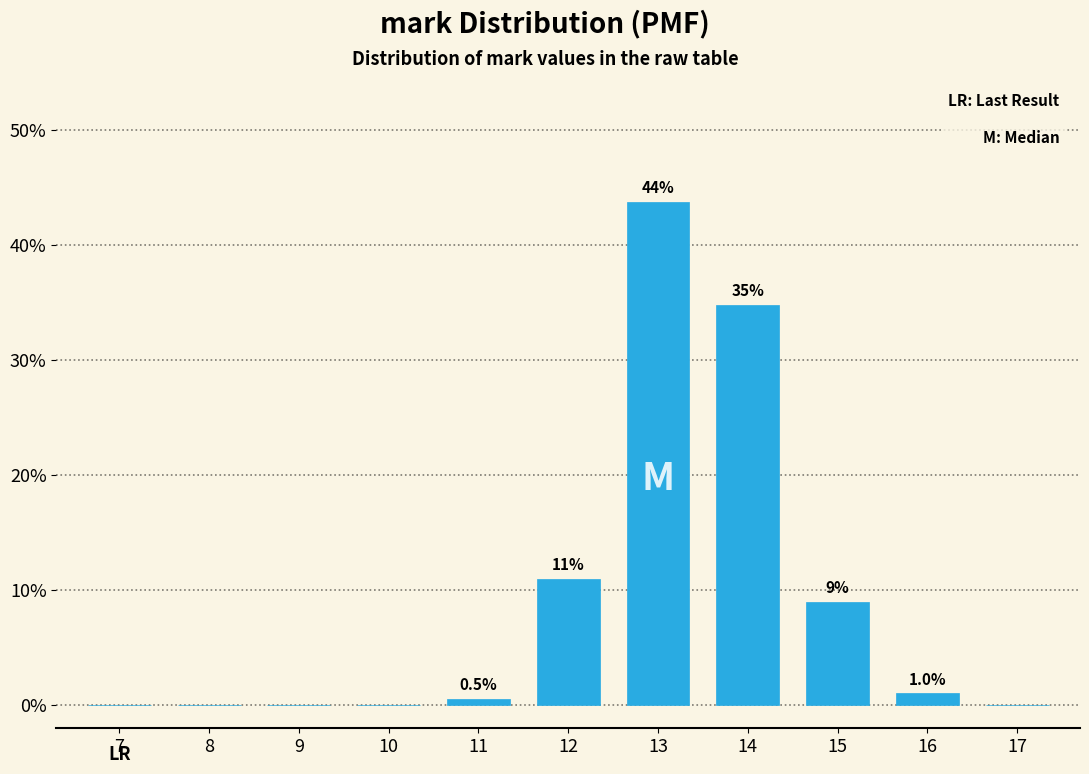

Reading left to right, list all the values displayed in this chart.

7=0.0	8=0.0	9=0.0	10=0.0	11=0.5	12=10.9	13=43.8	14=34.8	15=9.0	16=1.0	17=0.0